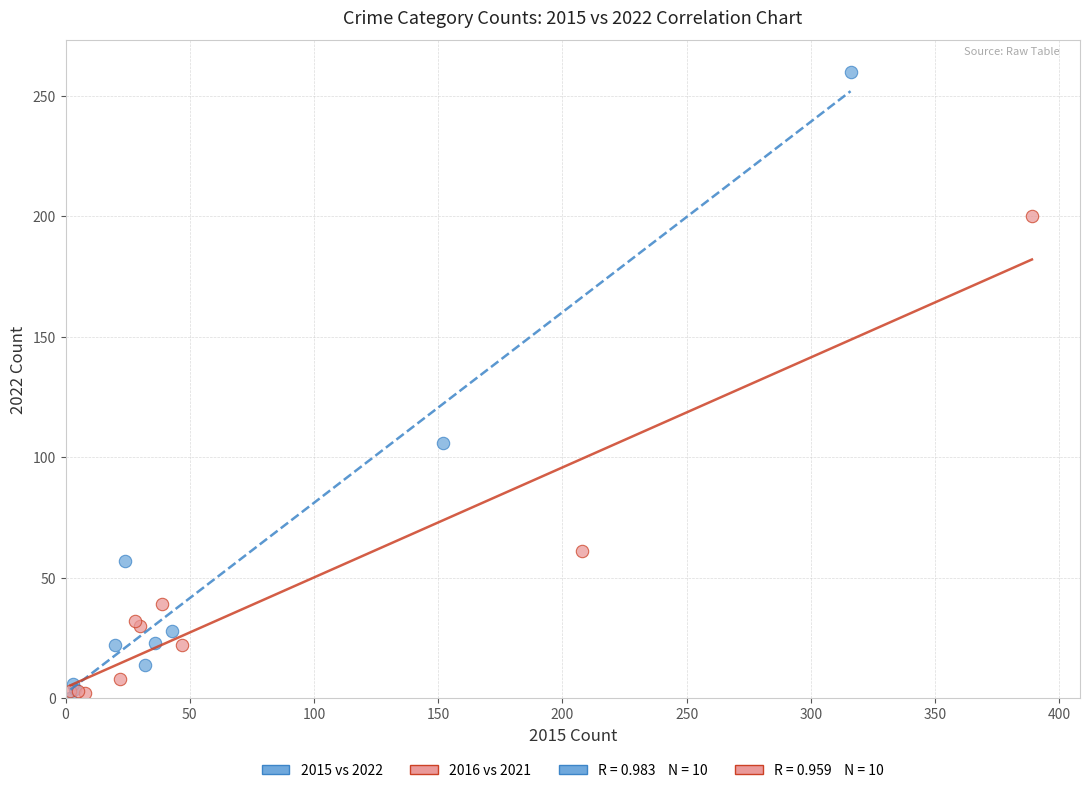

Which series has the largest Y range (max minus min)?

2015 vs 2022